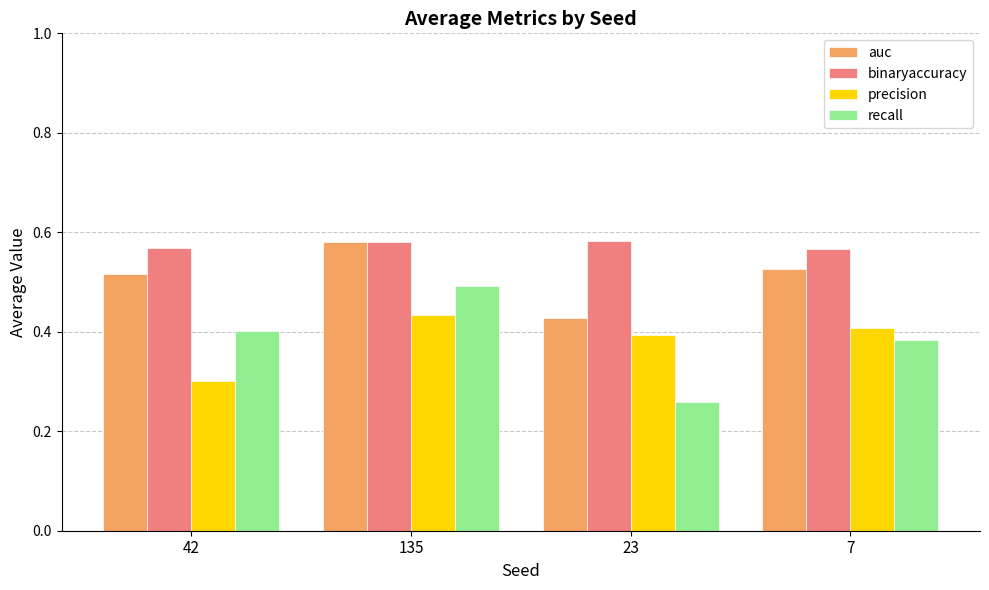

Count the binaryaccuracy values in the range 0 to 1.

4